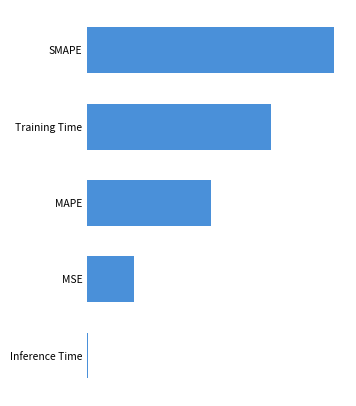

Does the chart contain any negative values?

No